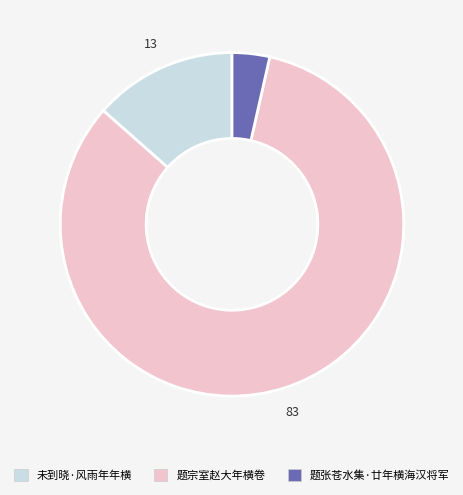

Is it true that 未到晓·风雨年年横 is 13% of the pie?

True